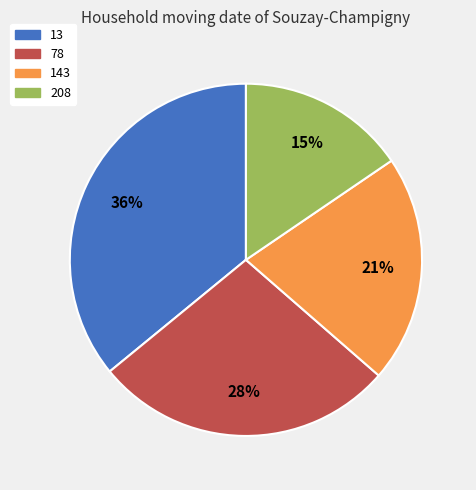

To the nearest percent, what portion does 208 represent?

15%